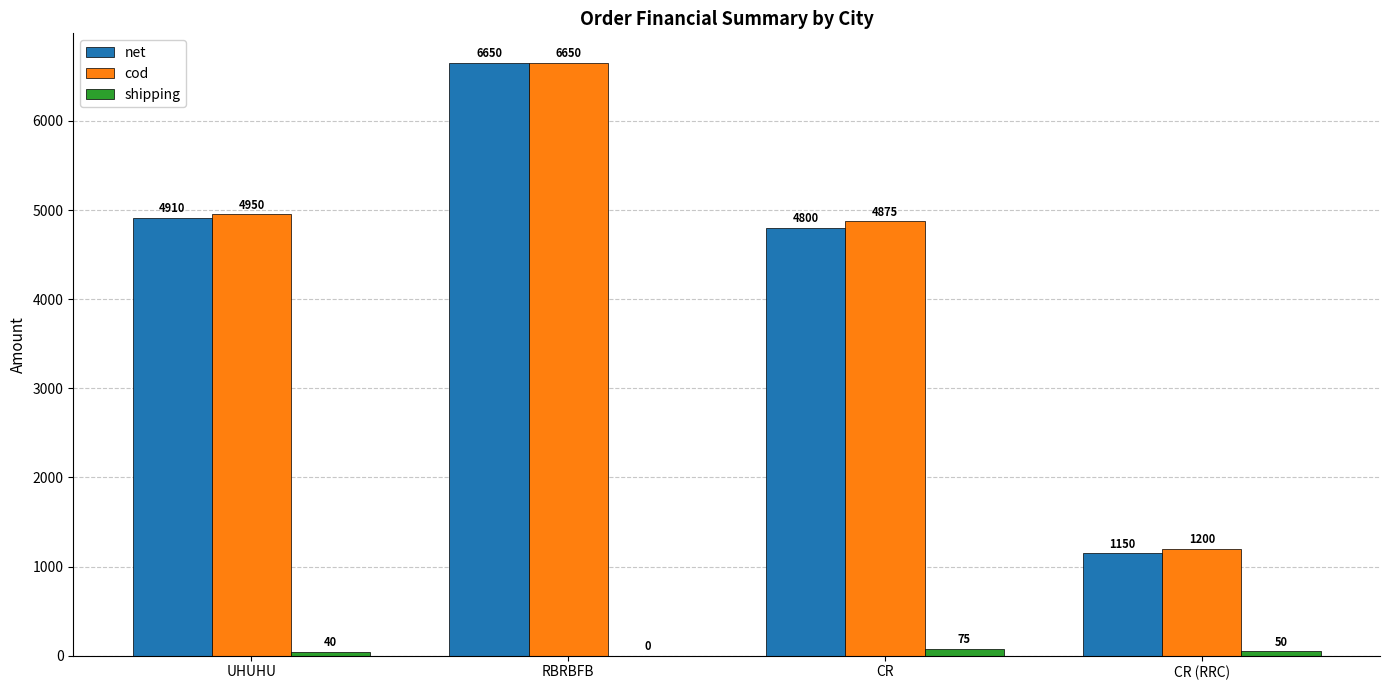

Read the cod value at CR (RRC), to the nearest 50.

1200